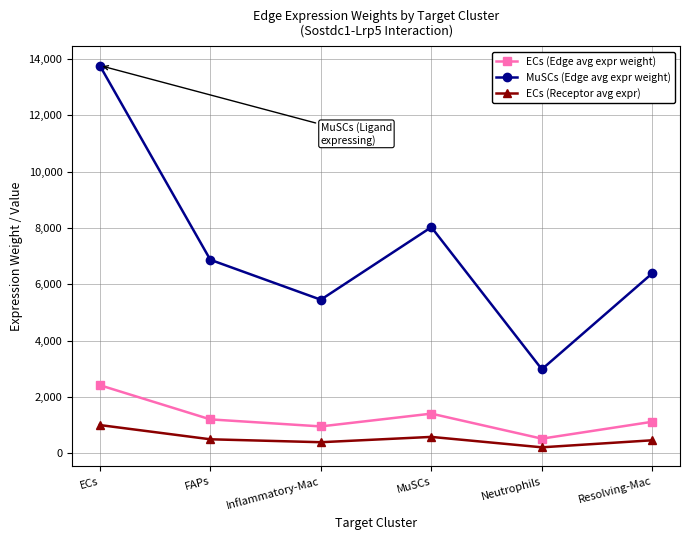

The value of ECs (Receptor avg expr) at Resolving-Mac is 468.9. True or false?

True